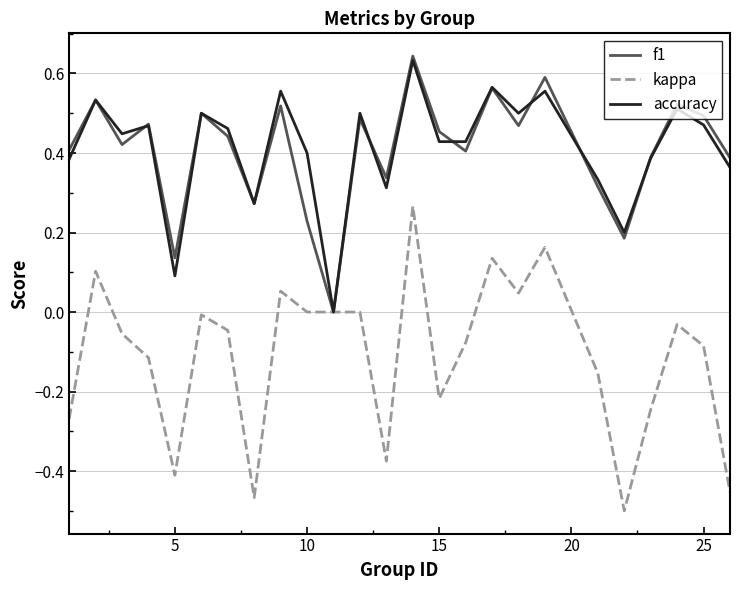

Which series has the widest spread of values?

kappa